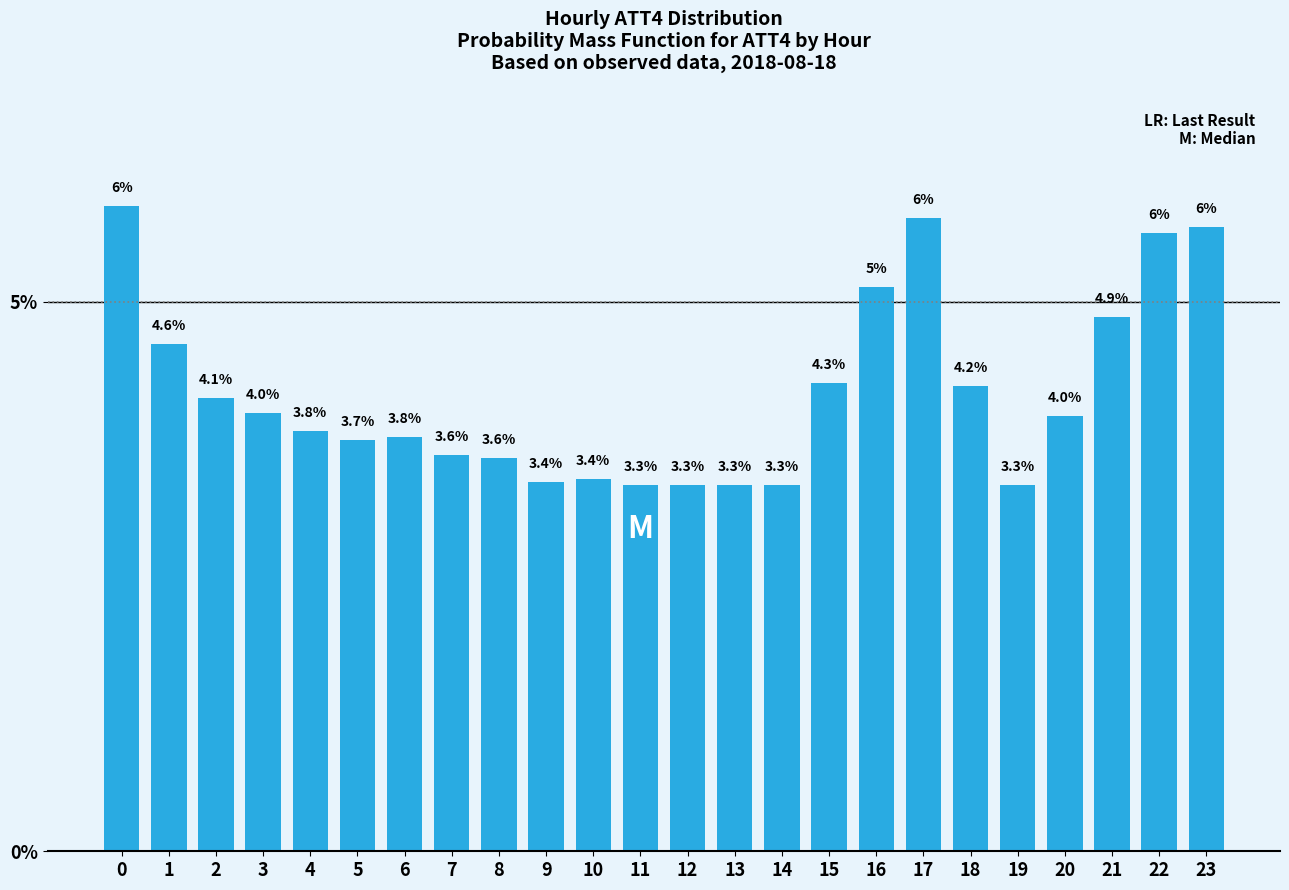

What is the approximate value at 4?

3.8